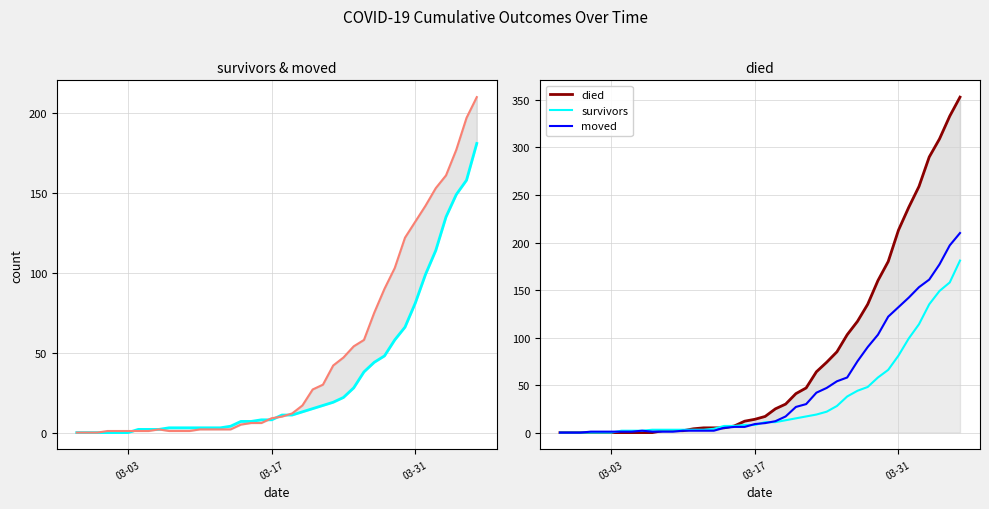

How many intersections are there between died and survivors?

2